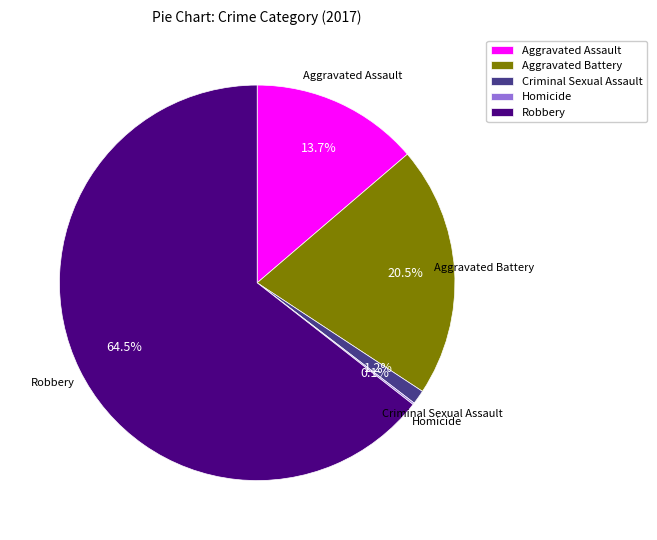

To the nearest percent, what is the difference between the largest and smallest slice percentages?

64%